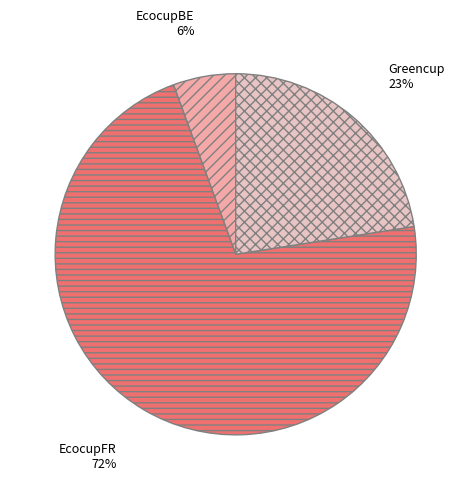

The Greencup slice represents 23% of the pie. True or false?

True